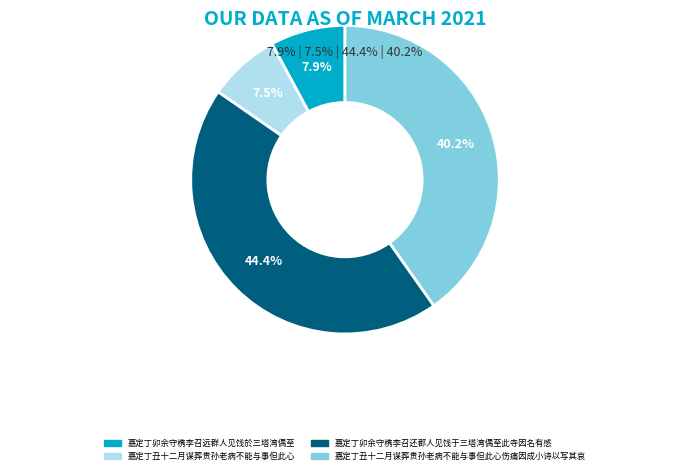

Does any single category account for the majority?

No